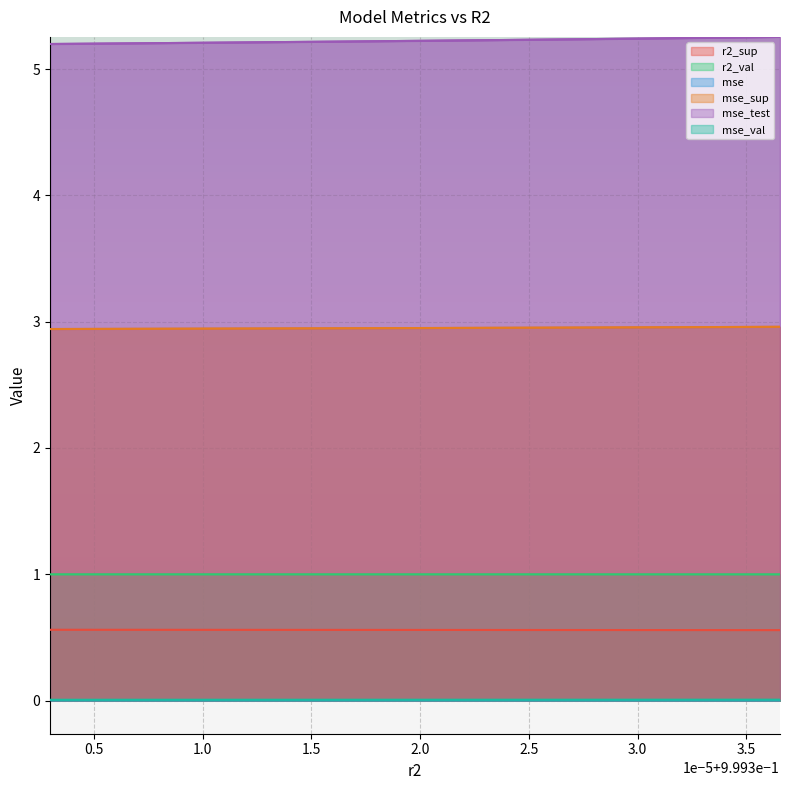

What is the greatest value displayed?

5.3